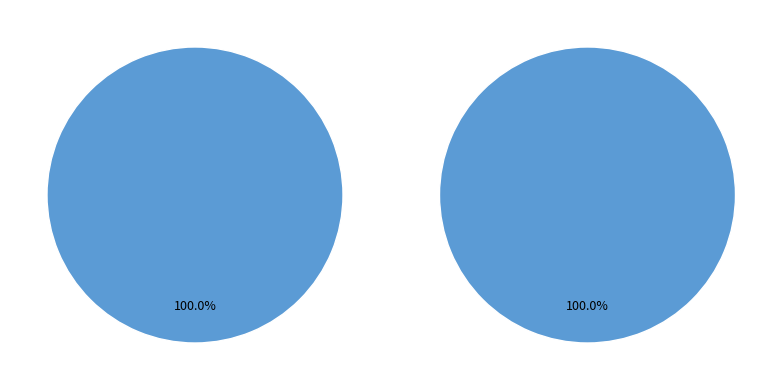

Which slice is the largest?

Pass